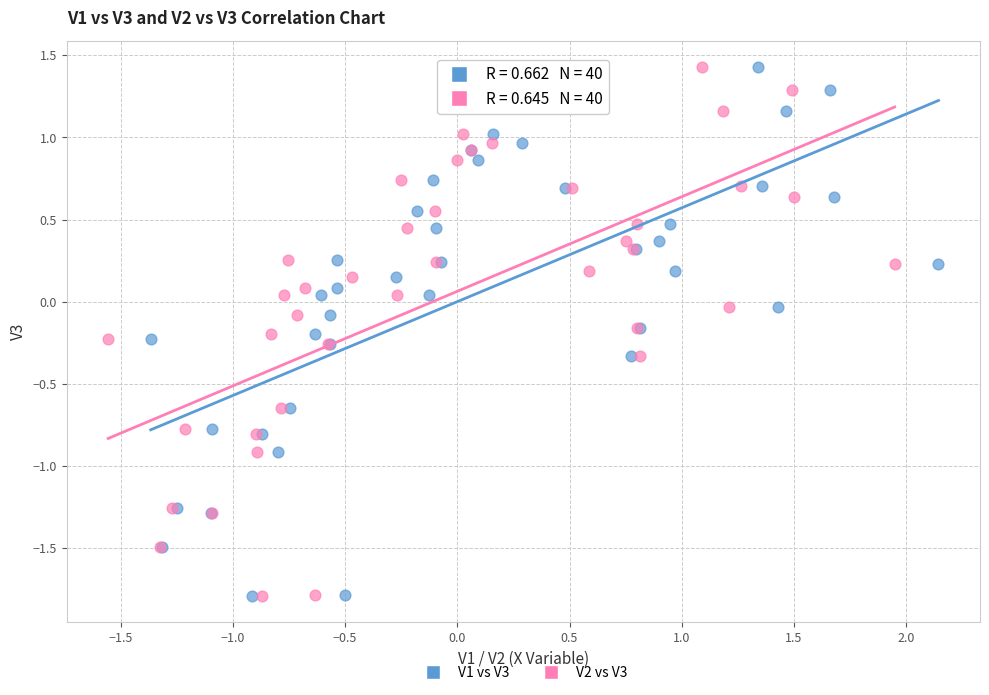

What are all the series names shown in the legend?

V1 vs V3, V2 vs V3